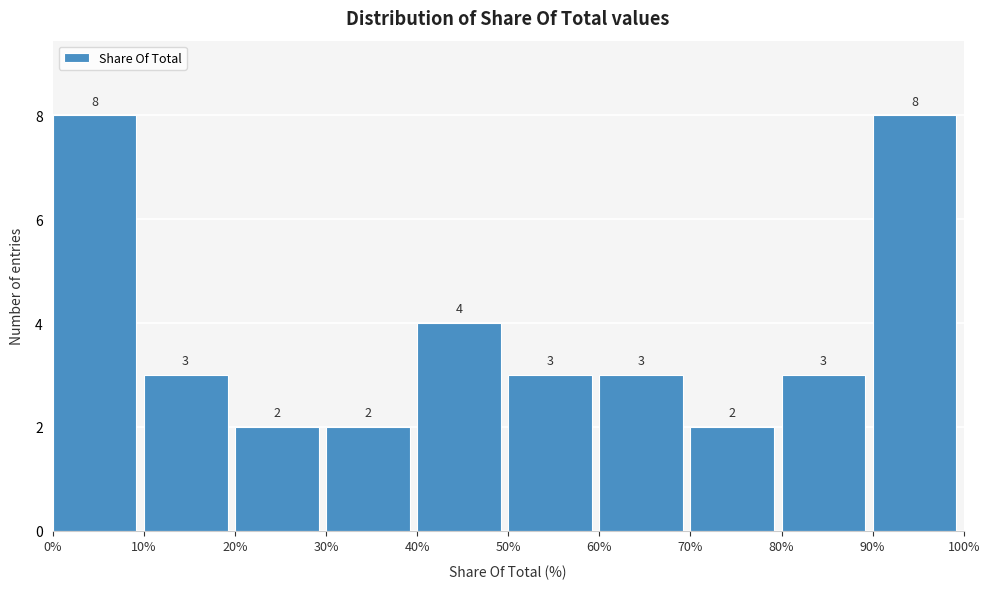

Reading left to right, transcribe this chart: for each bar, give the range it covers on the x-axis and its height.

0% to 10%: 8
10% to 20%: 3
20% to 30%: 2
30% to 40%: 2
40% to 50%: 4
50% to 60%: 3
60% to 70%: 3
70% to 80%: 2
80% to 90%: 3
90% to 100%: 8